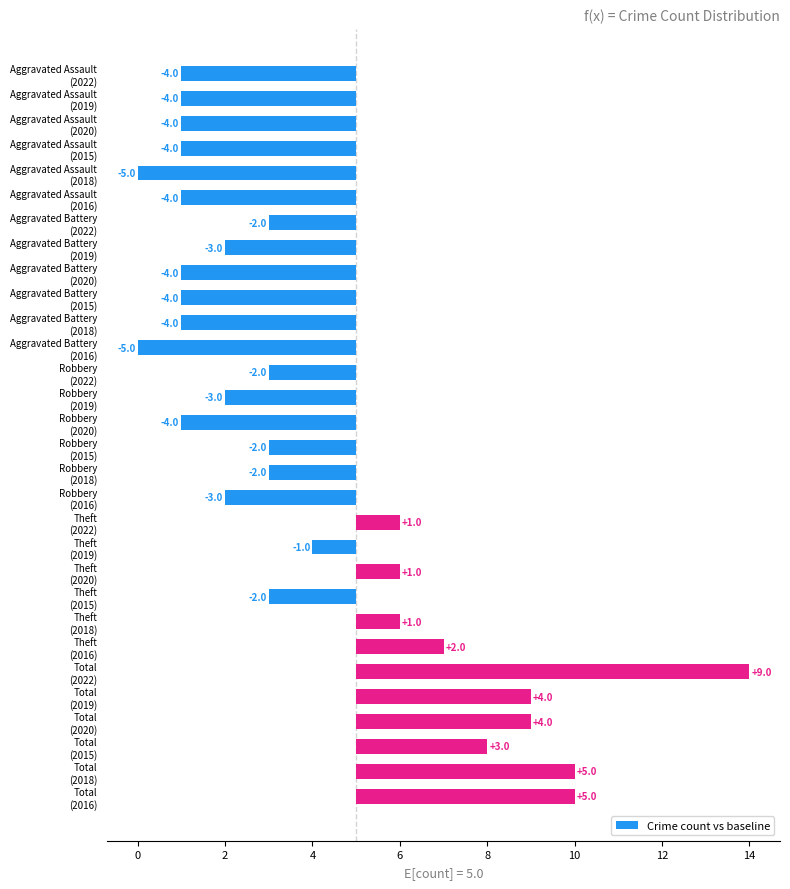

How many negative values are there?

20